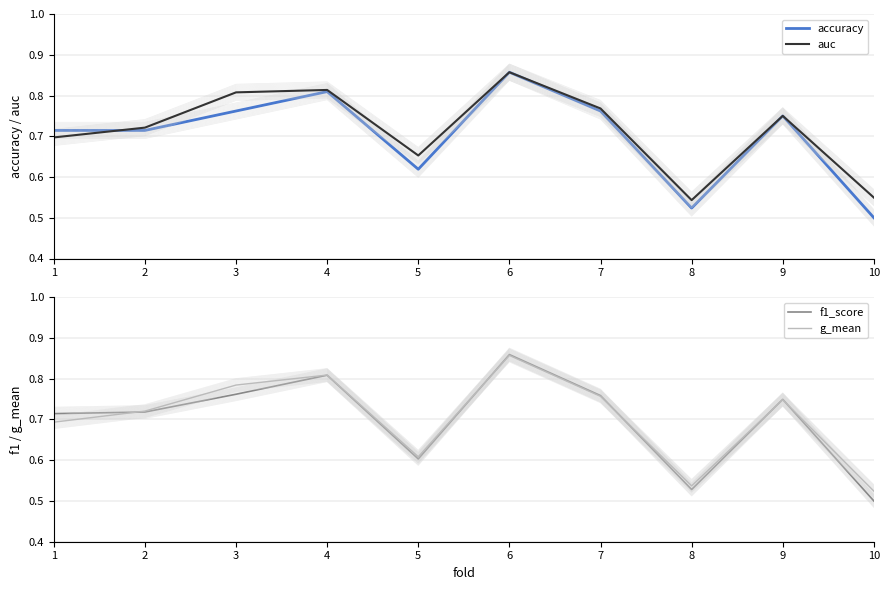

What are all the series names shown in the legend?

accuracy, auc, f1_score, g_mean